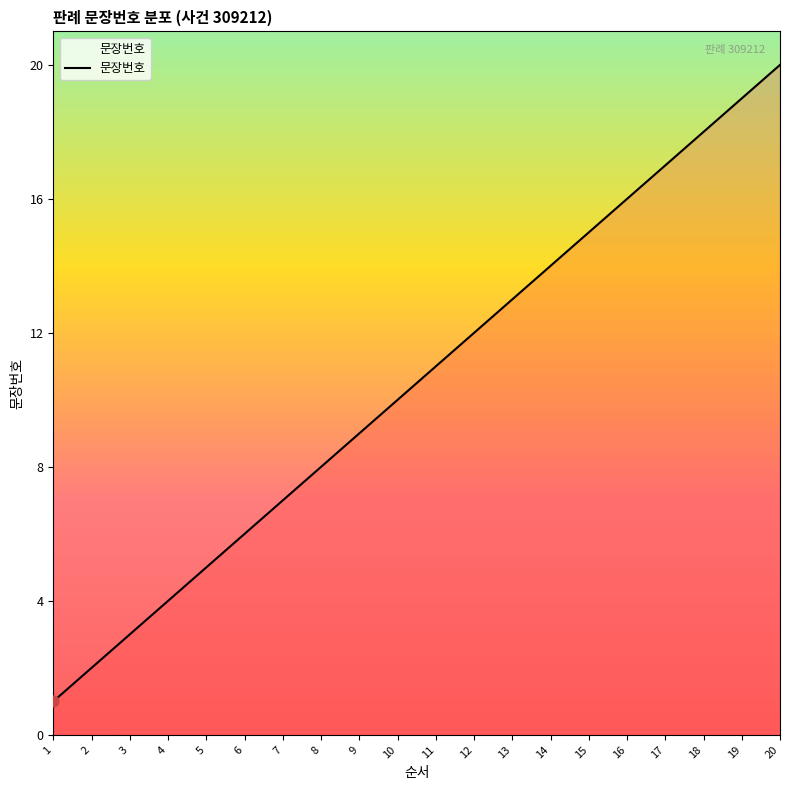

Which has a higher value, 1 or 5?

5